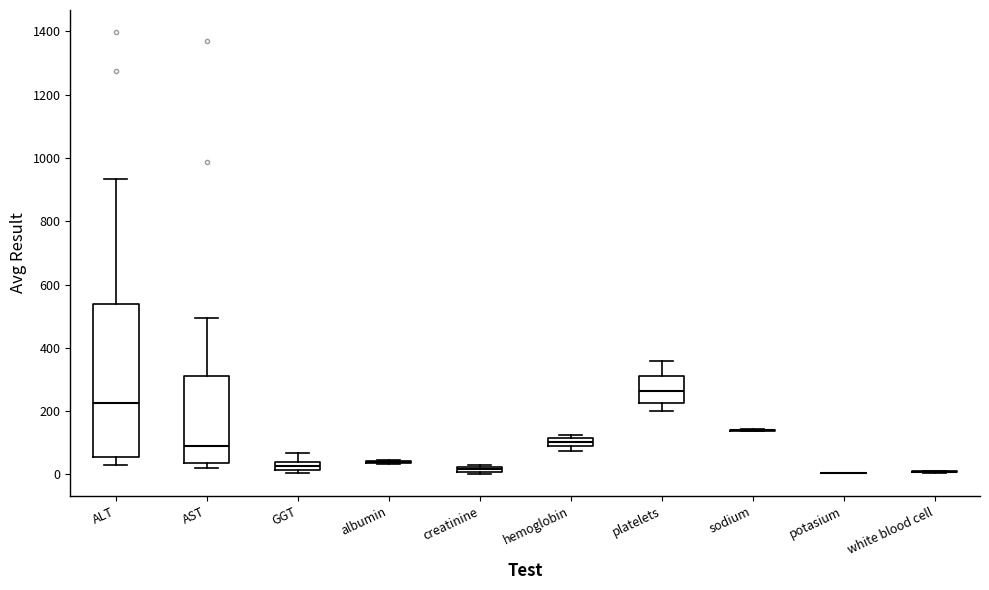

Where does the median line of the box for ALT sit on the y-axis? The values are not printed on the chart, so give them approximately, as read against the axis.

220